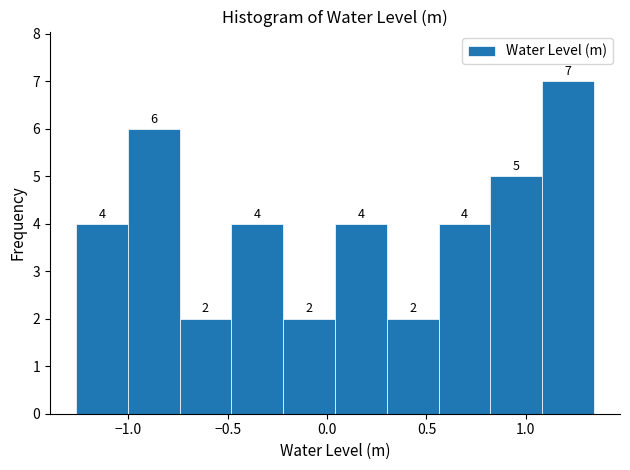

Reading left to right, transcribe this chart: for each bar, give the range it covers on the x-axis and its height. The bar edges are not printed on the chart, so give them approximately, as read against the axis.

-1.25 to -1.00: 4
-1.00 to -0.75: 6
-0.75 to -0.50: 2
-0.50 to -0.20: 4
-0.20 to 0.05: 2
0.05 to 0.30: 4
0.30 to 0.55: 2
0.55 to 0.80: 4
0.80 to 1.10: 5
1.10 to 1.35: 7